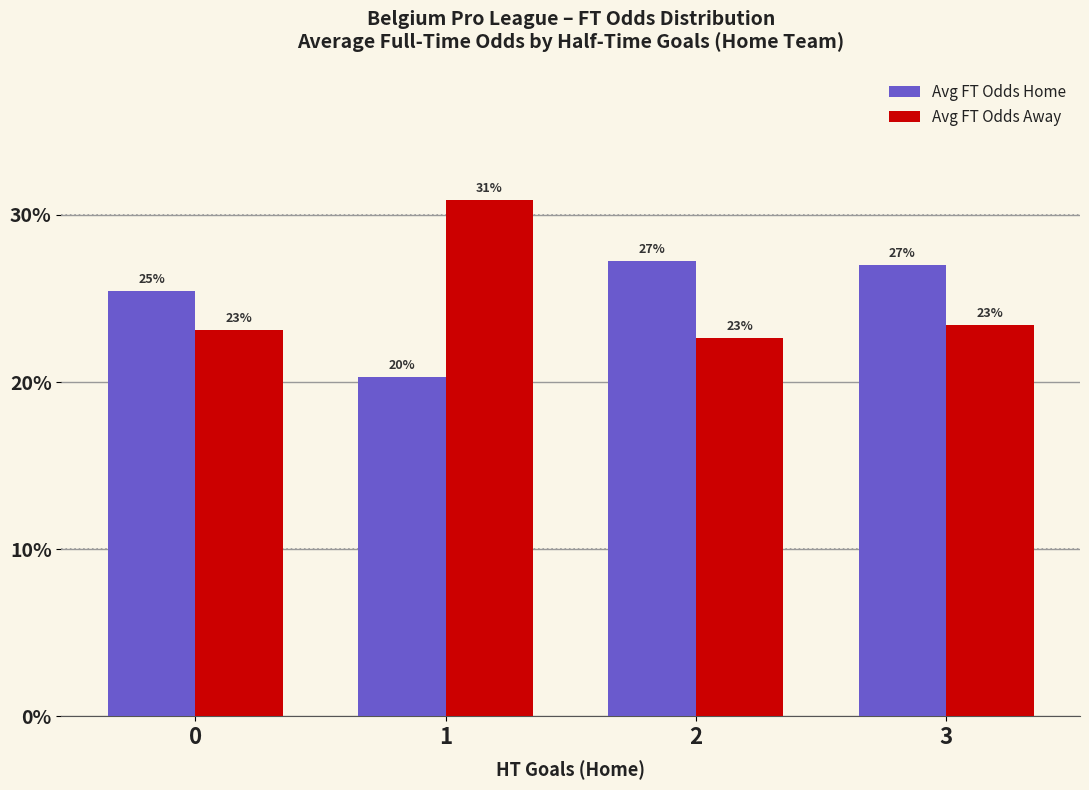

At which category is the sum across all series the highest?

1